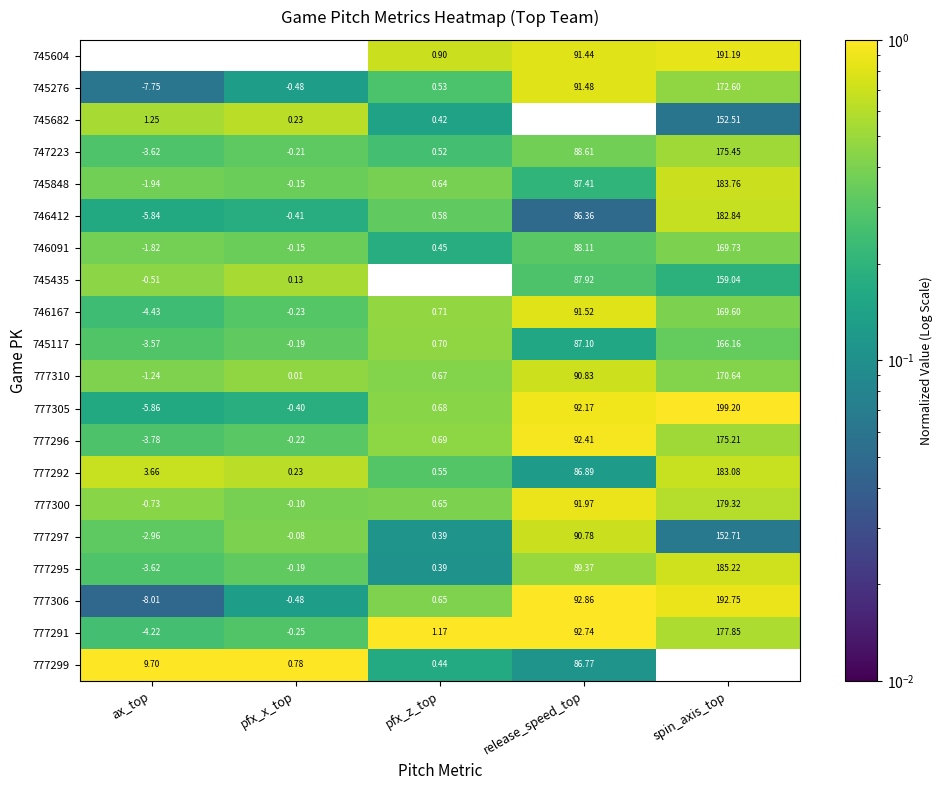

At which category is the sum across all series the highest?

spin_axis_top